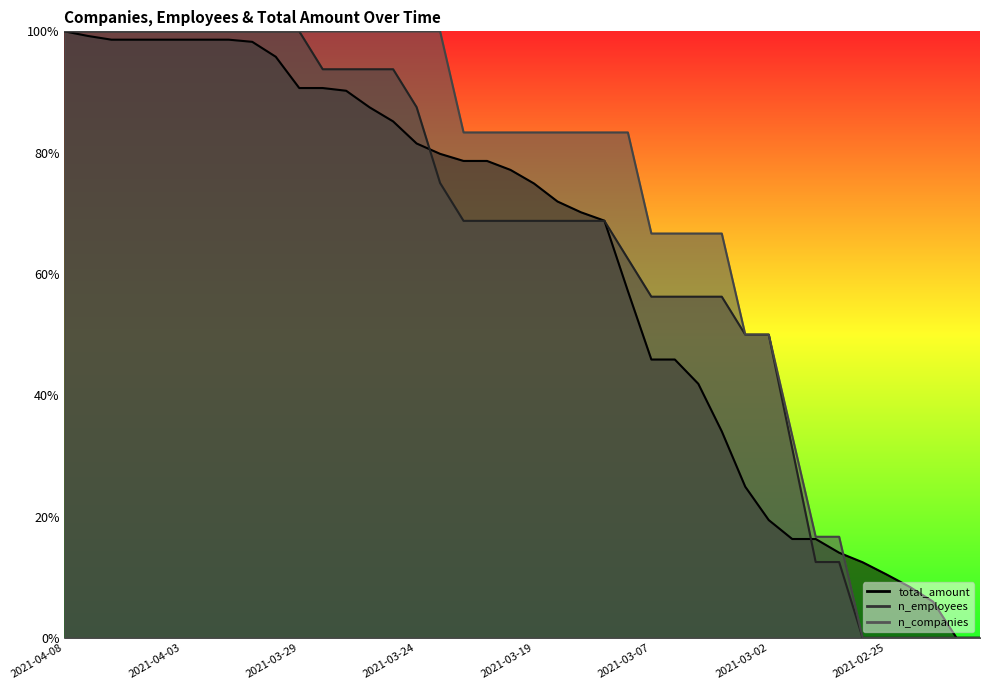

How many values in total_amount are above zero?

38